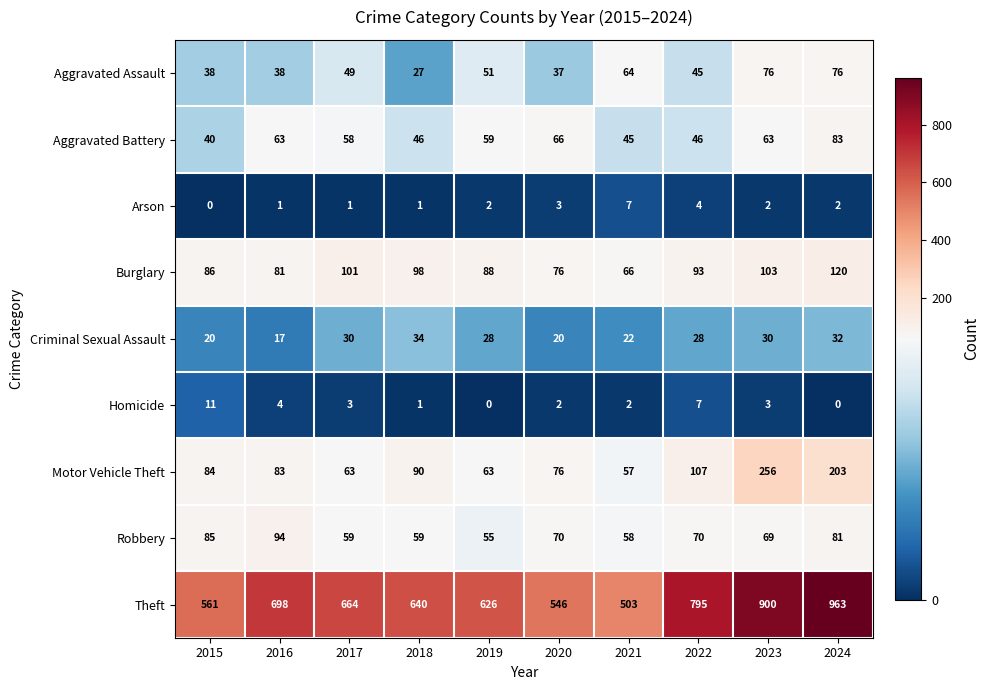

At which label does Homicide first exceed 3?

2015